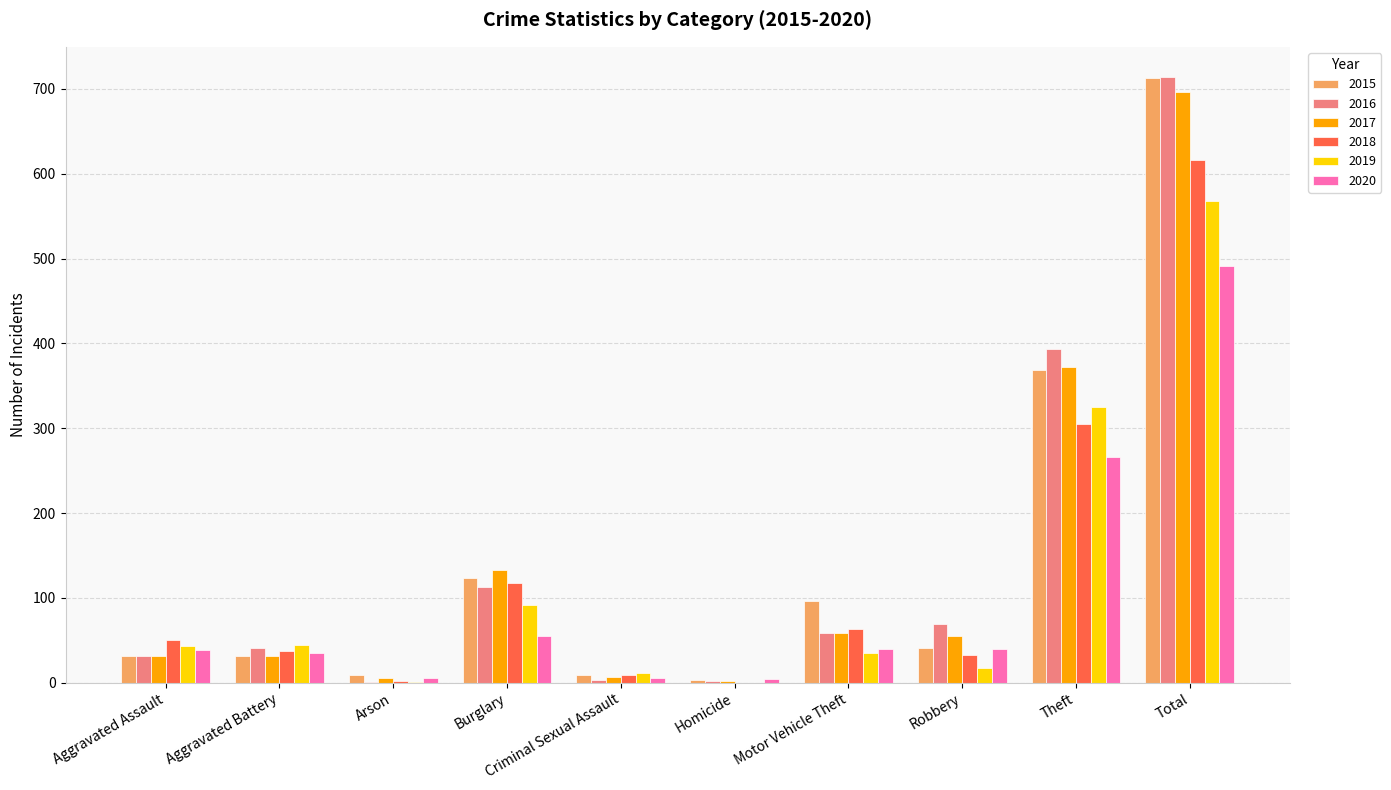

Which series has the widest spread of values?

2016